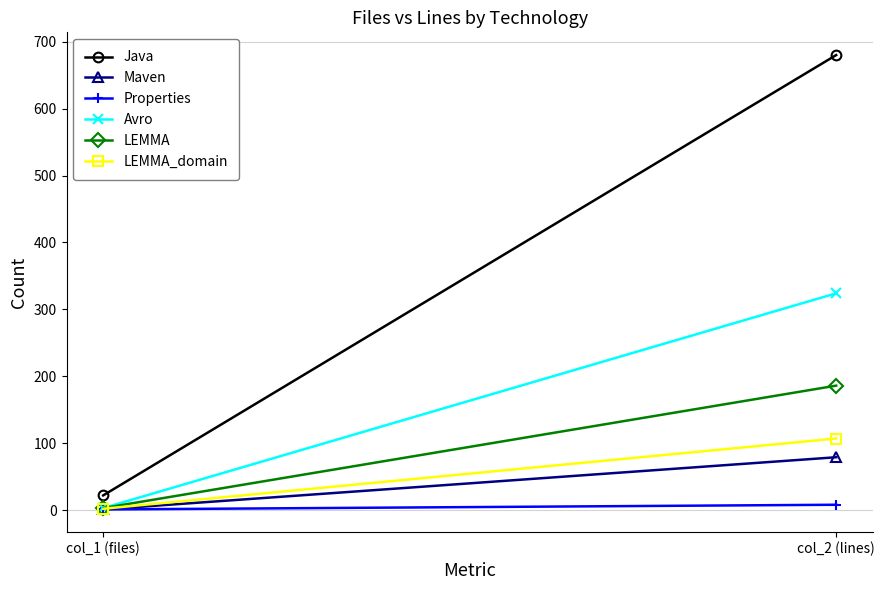

At which category does the chart reach its peak across all series?

col_2 (lines)